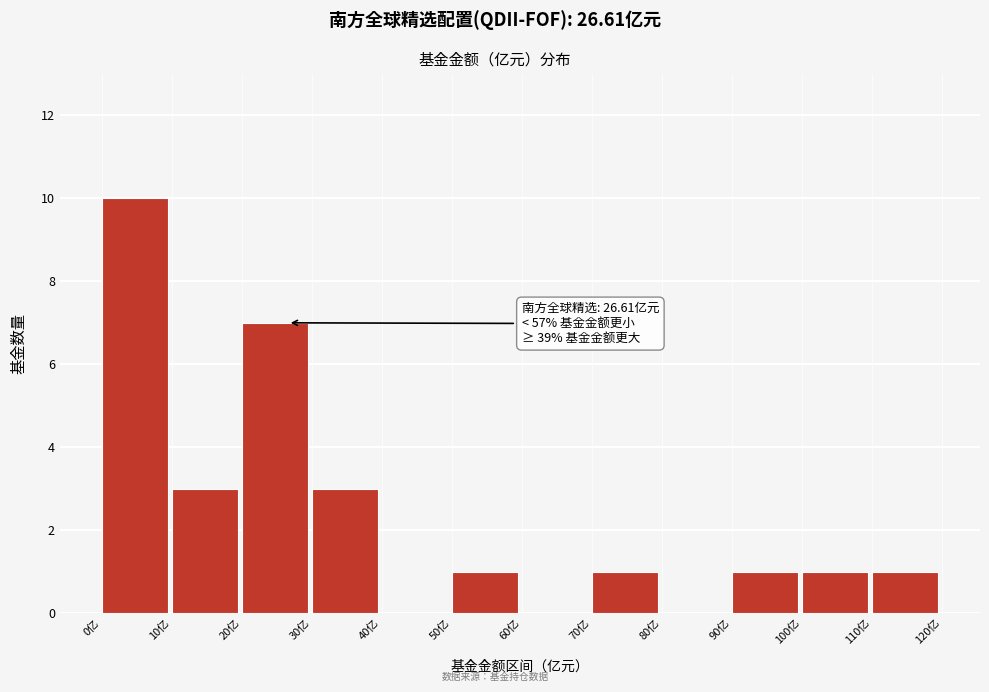

Over which range of the x-axis is the bar tallest?

0 to 10